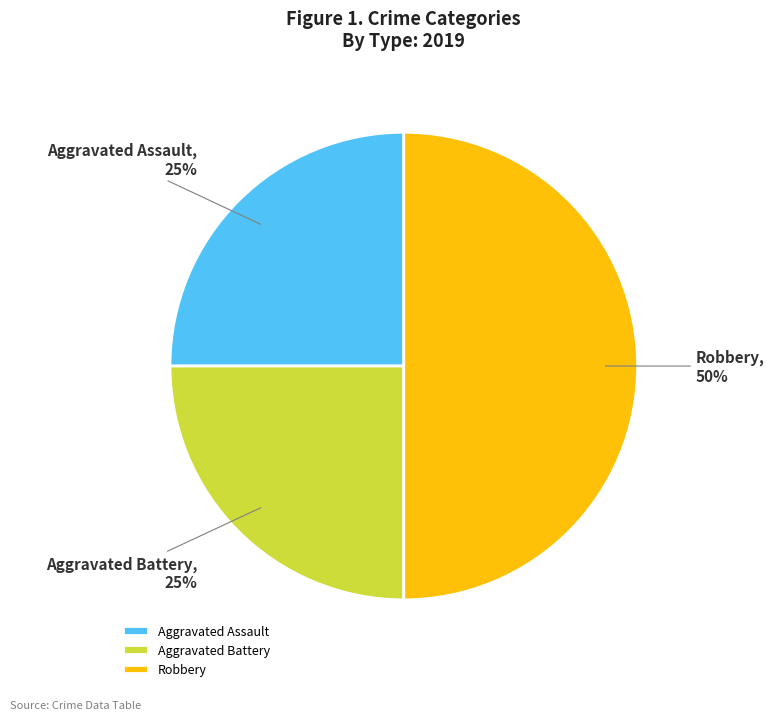

Approximately how many times larger is the value at Robbery compared to Aggravated Assault?

2.0